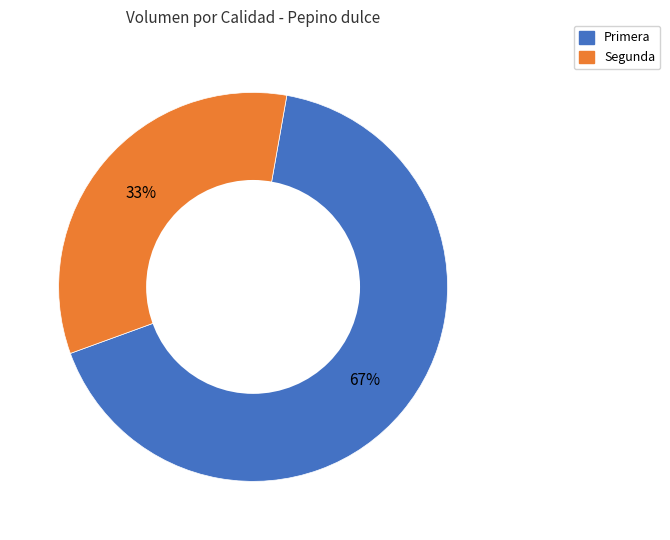

Between Segunda and Primera, which is larger?

Primera